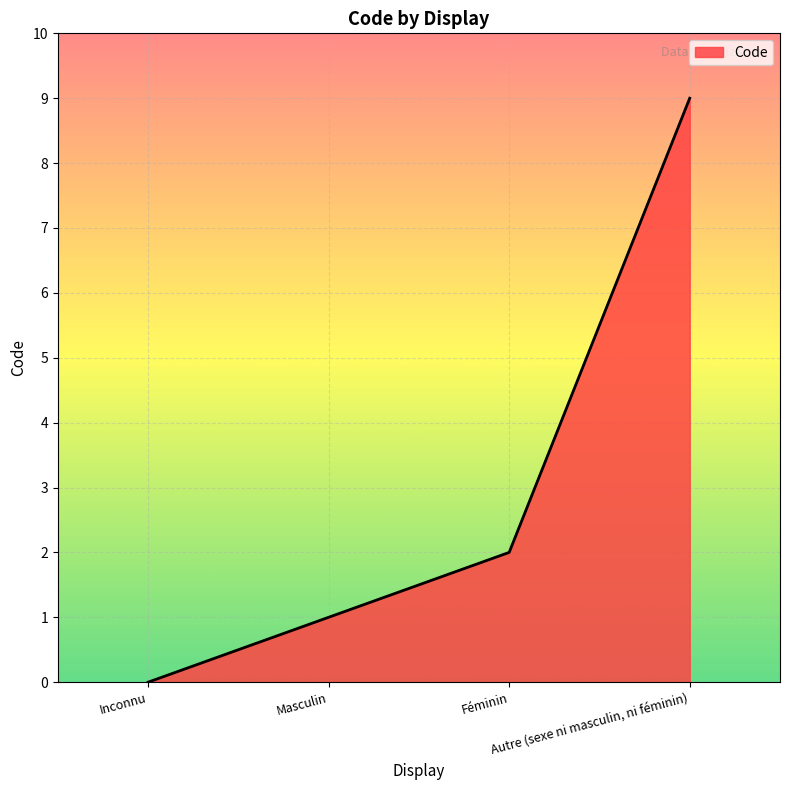

What is the maximum value shown in the chart?

9